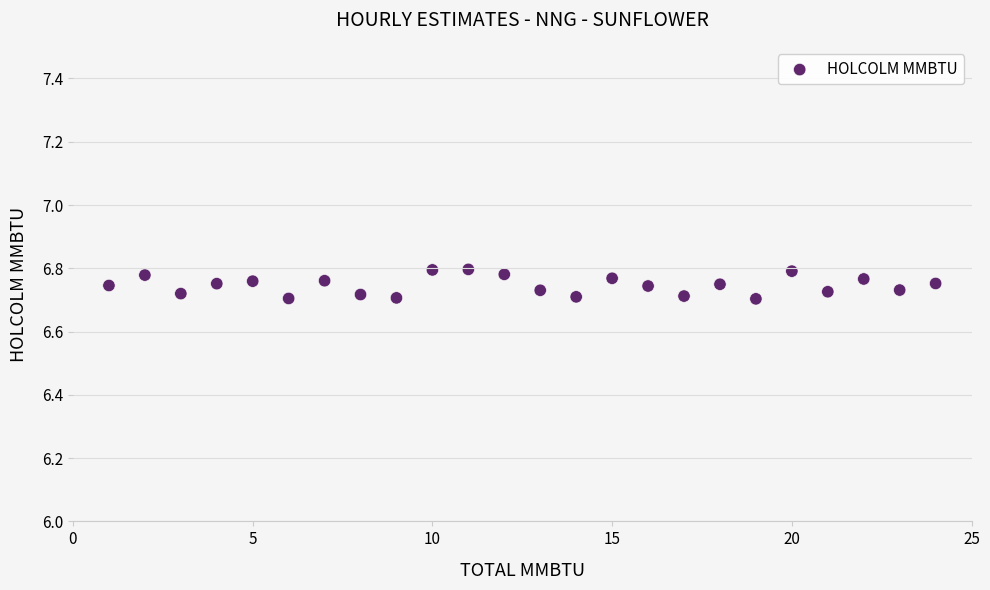

What is the range of X values (max minus min)?

23.0